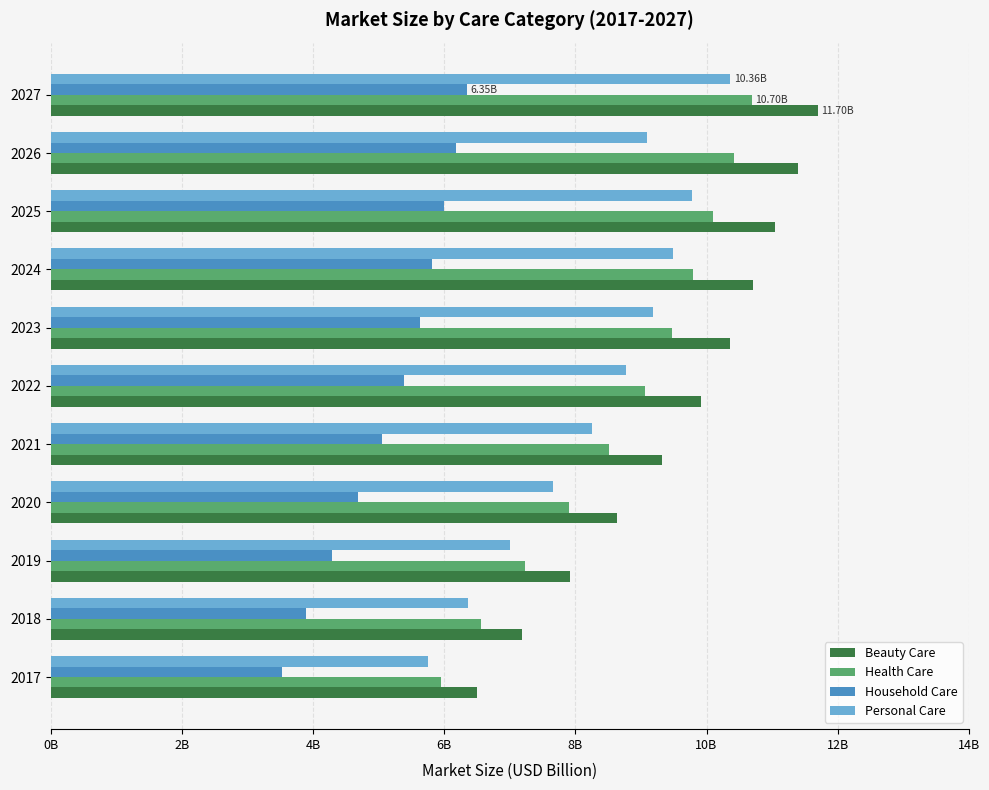

What are all the series names shown in the legend?

Beauty Care, Health Care, Household Care, Personal Care